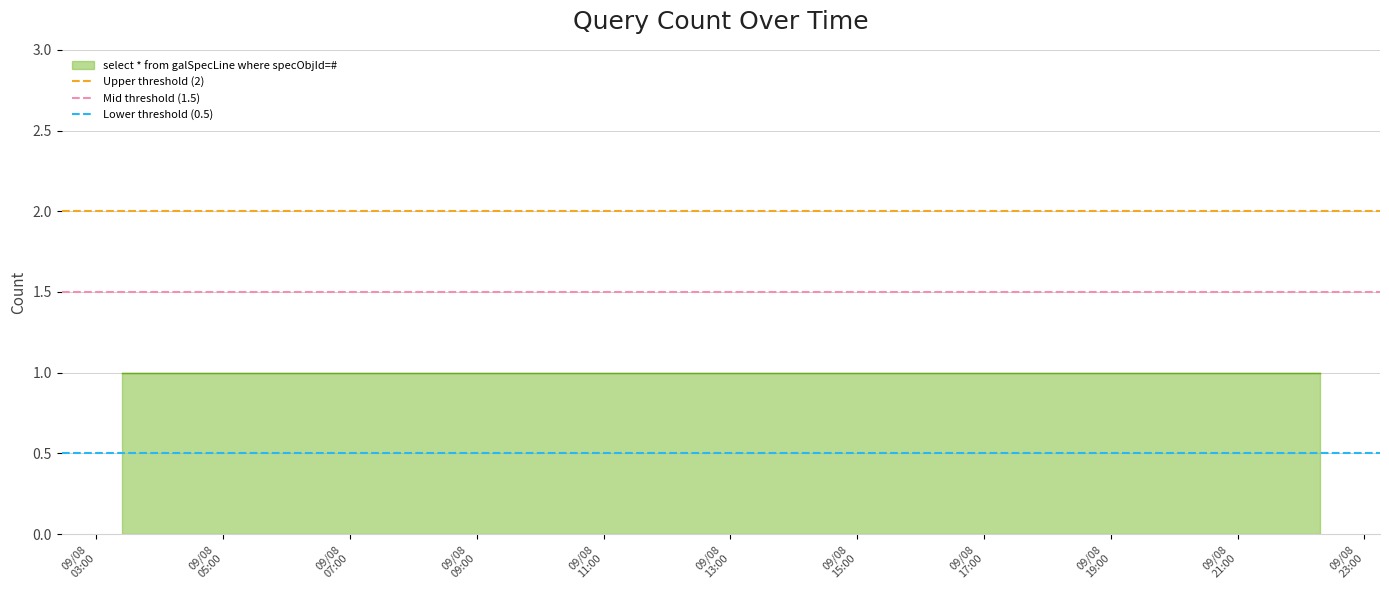

What position from the left is 09/08
03:00?

1